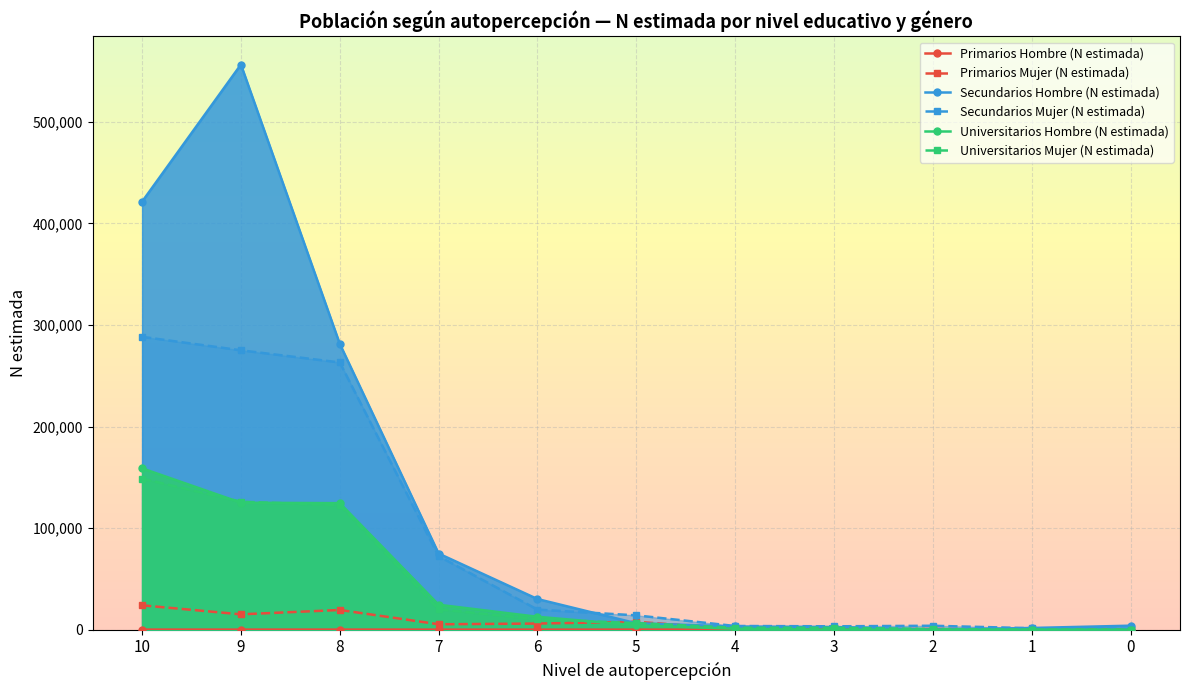

What is the sum of the Primarios Mujer (N estimada) values at 7 and 9?

20329